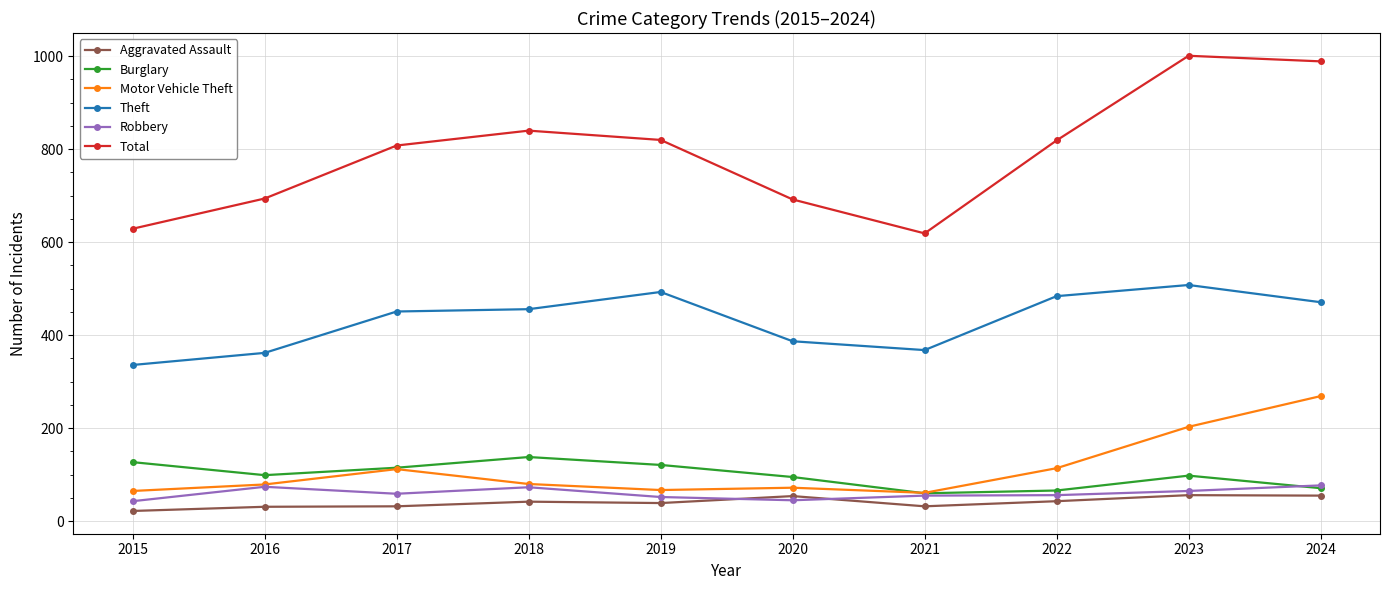

Rank the series by their maximum value, from lowest to highest.

Aggravated Assault, Robbery, Burglary, Motor Vehicle Theft, Theft, Total